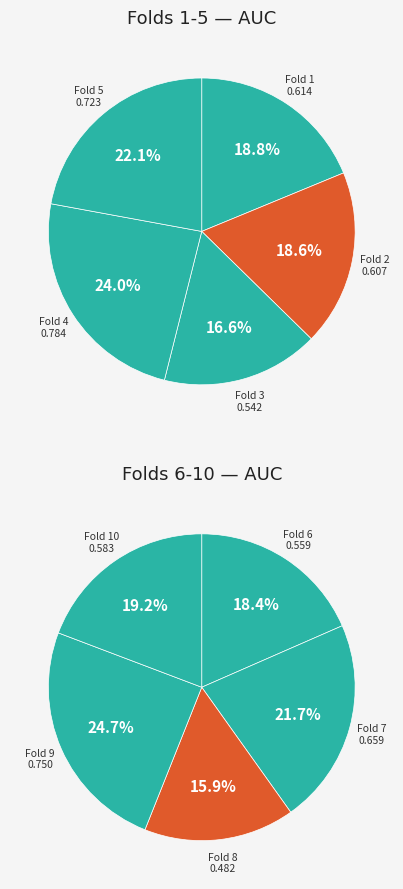

Which category has the biggest portion of the pie?

4